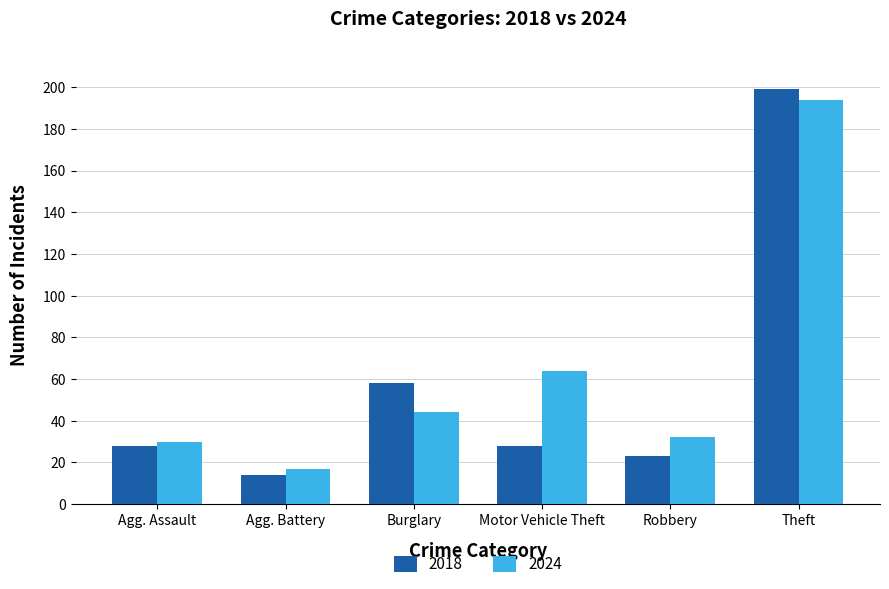

What is the sum of all 2018 values?

350